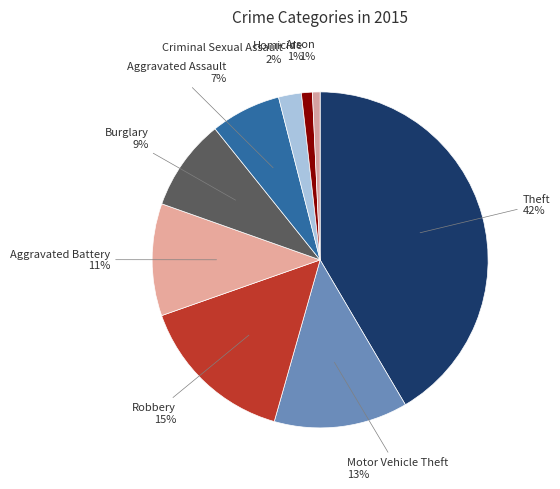

Do Aggravated Assault and Burglary together represent more than half of the pie?

No